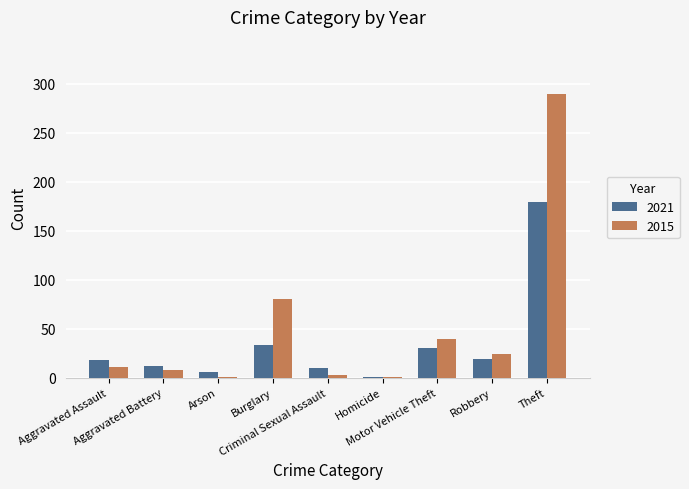

What is the maximum value shown in the chart?

290